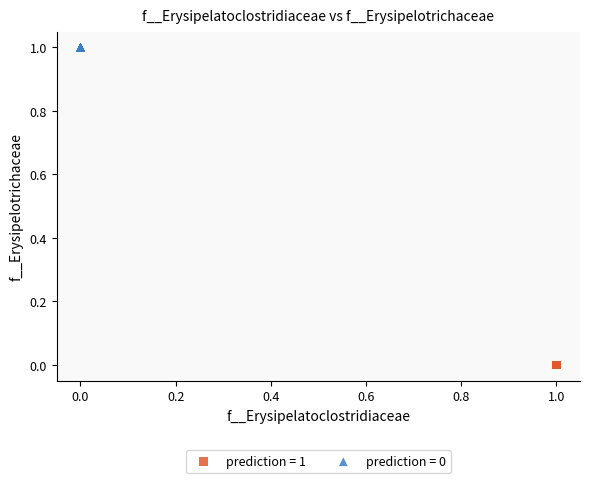

Which series contains the lowest Y value?

prediction = 1